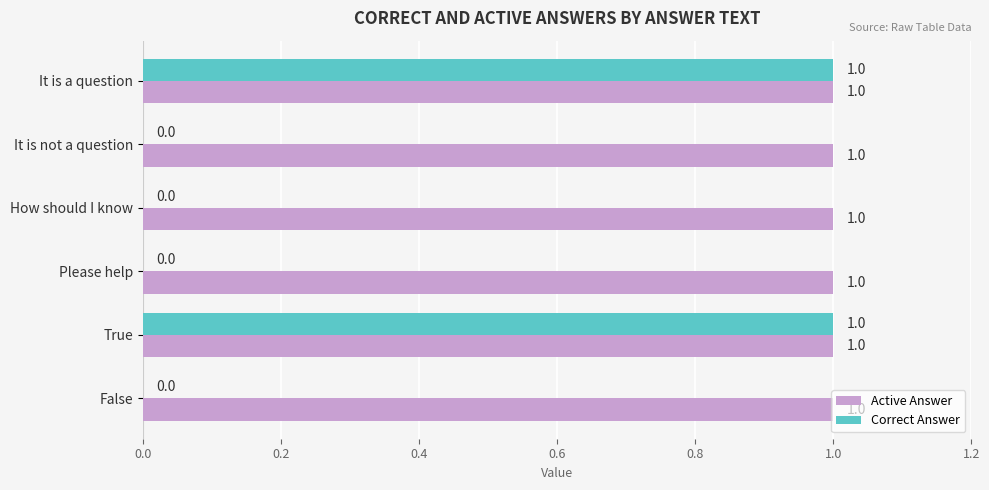

Between It is not a question and True, which series saw the biggest shift?

Correct Answer